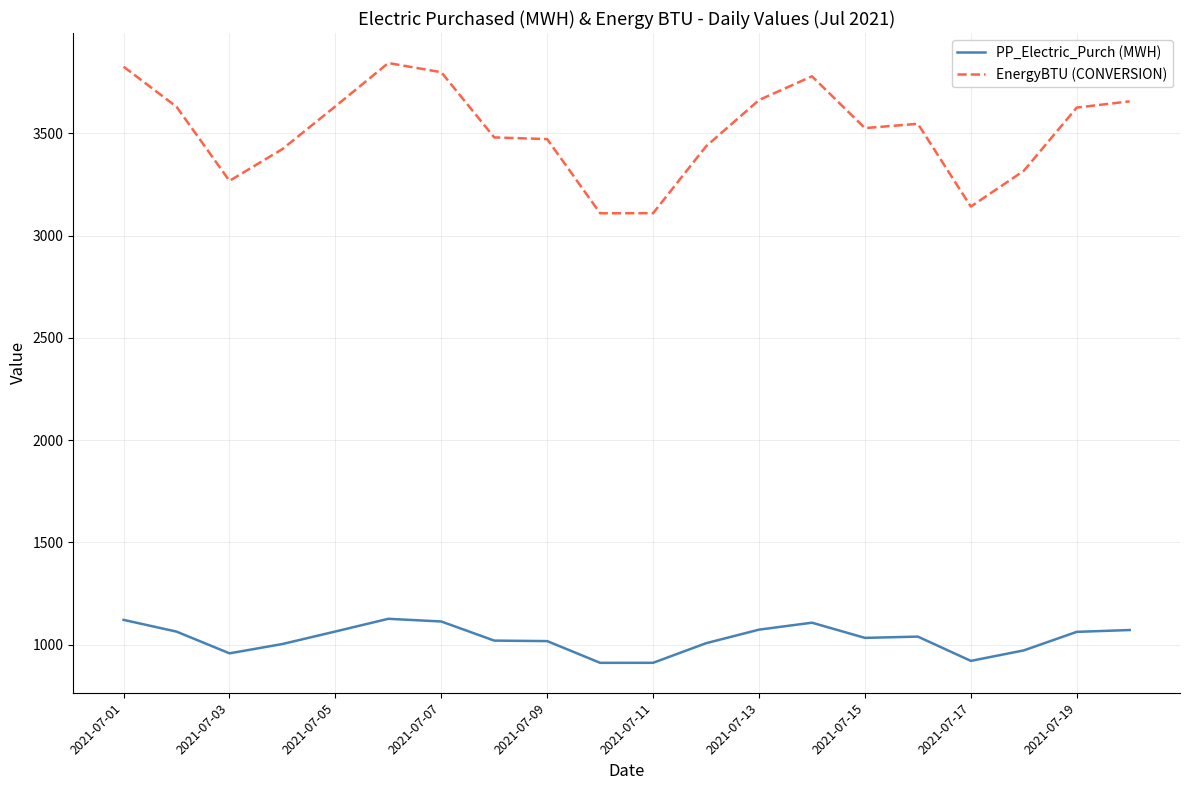

Which series has the largest total across all categories?

EnergyBTU (CONVERSION)